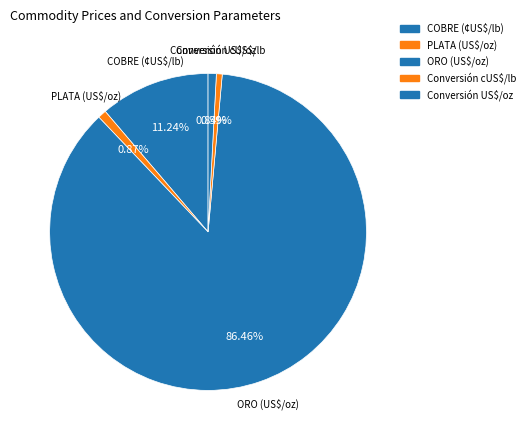

Is it true that ORO (US$/oz) is 99% of the pie?

False